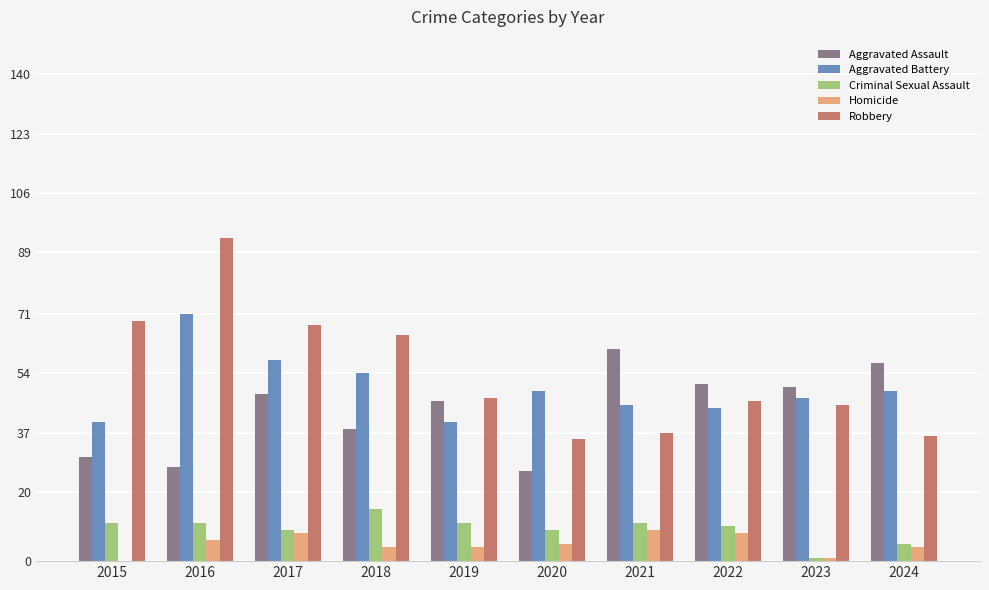

Which series has the widest spread of values?

Robbery